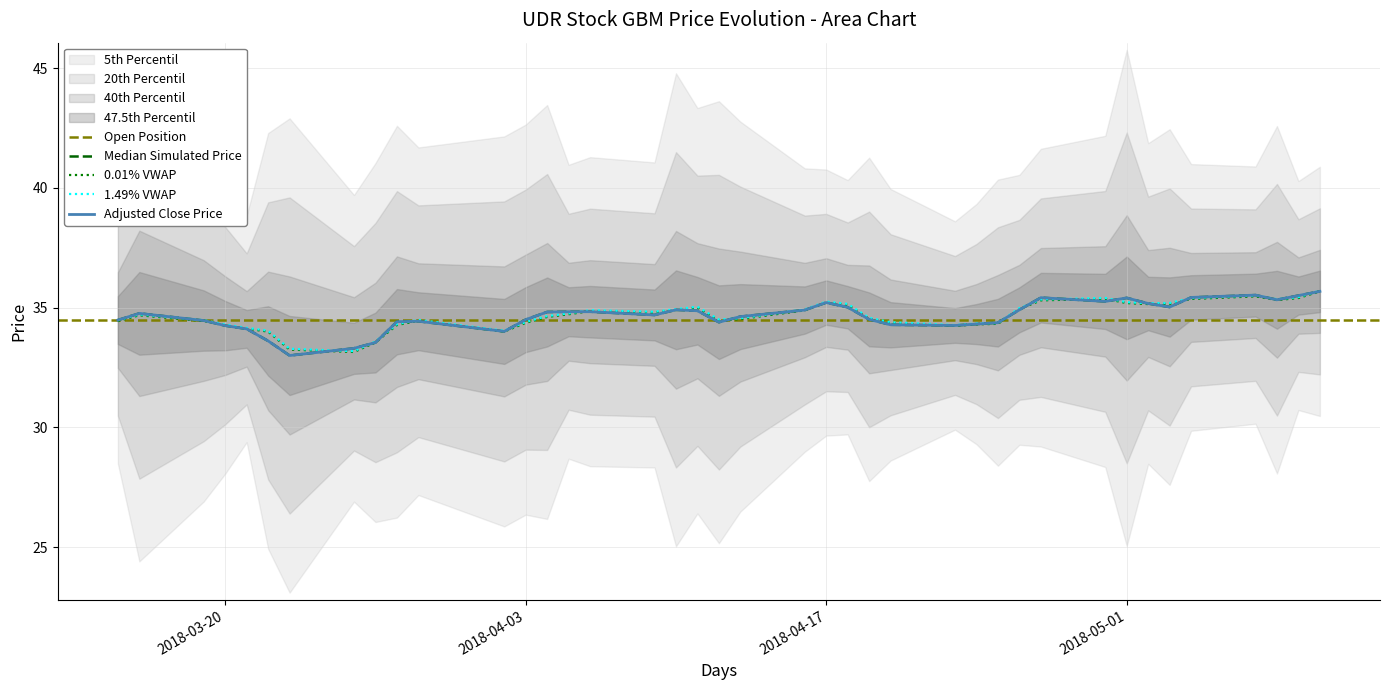

Where do close and vwap first cross each other?

2018-04-17 and 2018-05-01